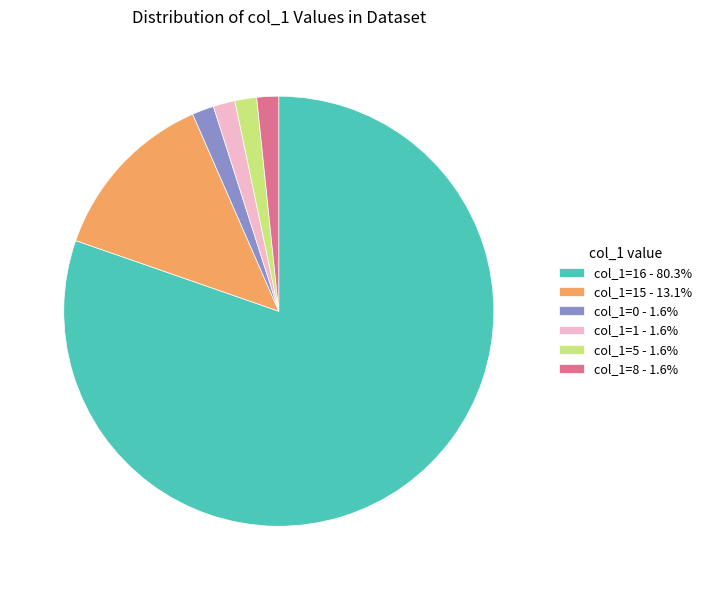

Combined, do col_1=15 - 13.1% and col_1=1 - 1.6% account for over 50%?

No